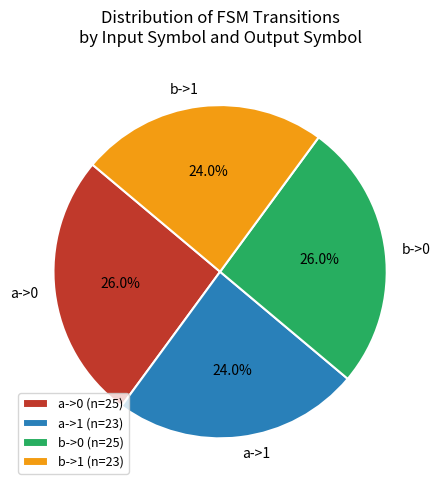

To the nearest percent, what is the average slice percentage?

25%